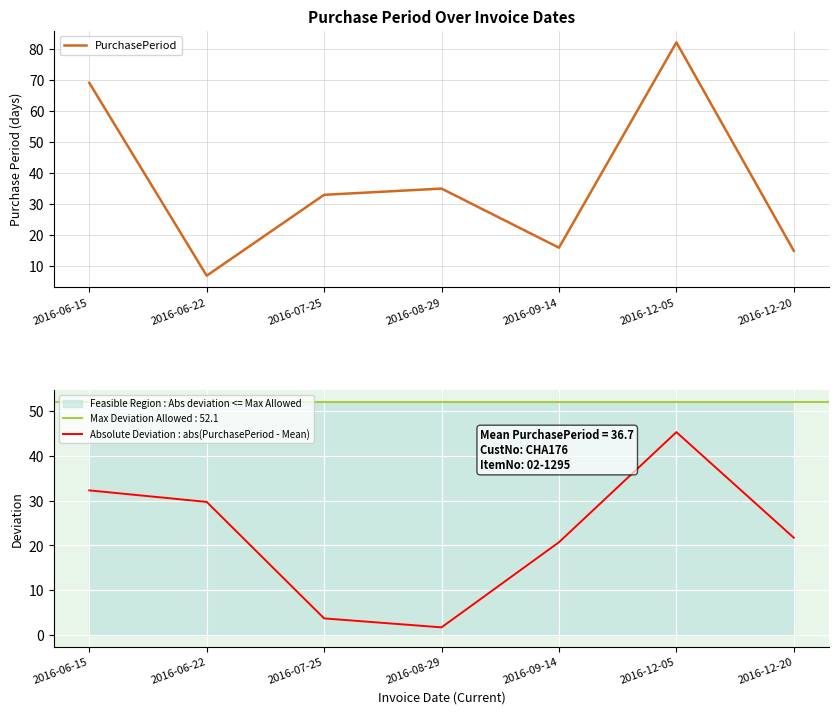

In PurchasePeriod, how many points are higher than both neighbors (excluding endpoints)?

2